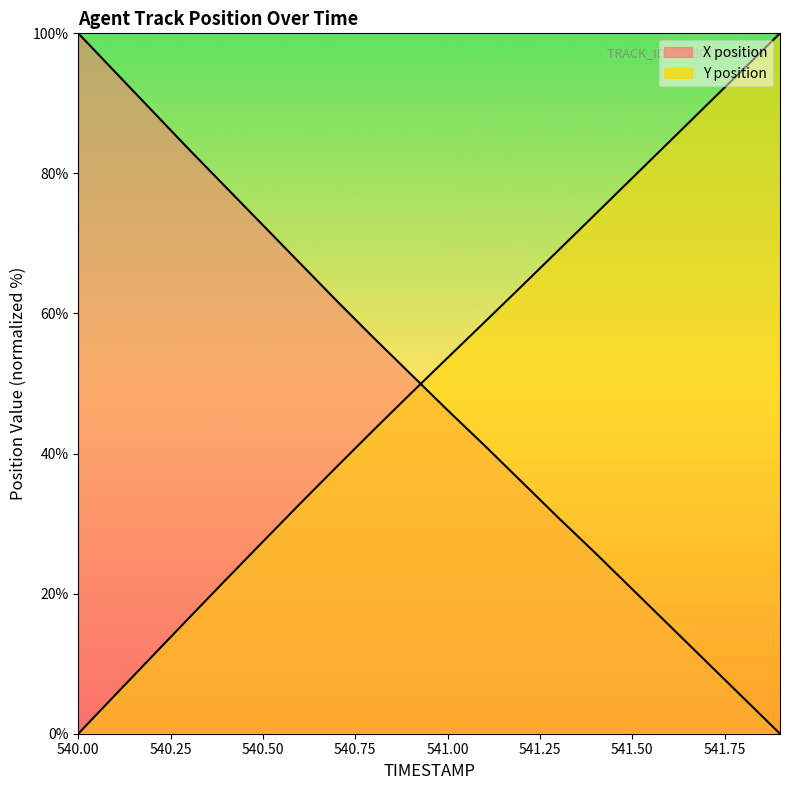

What is the label of the 18th point from the right?

540.2